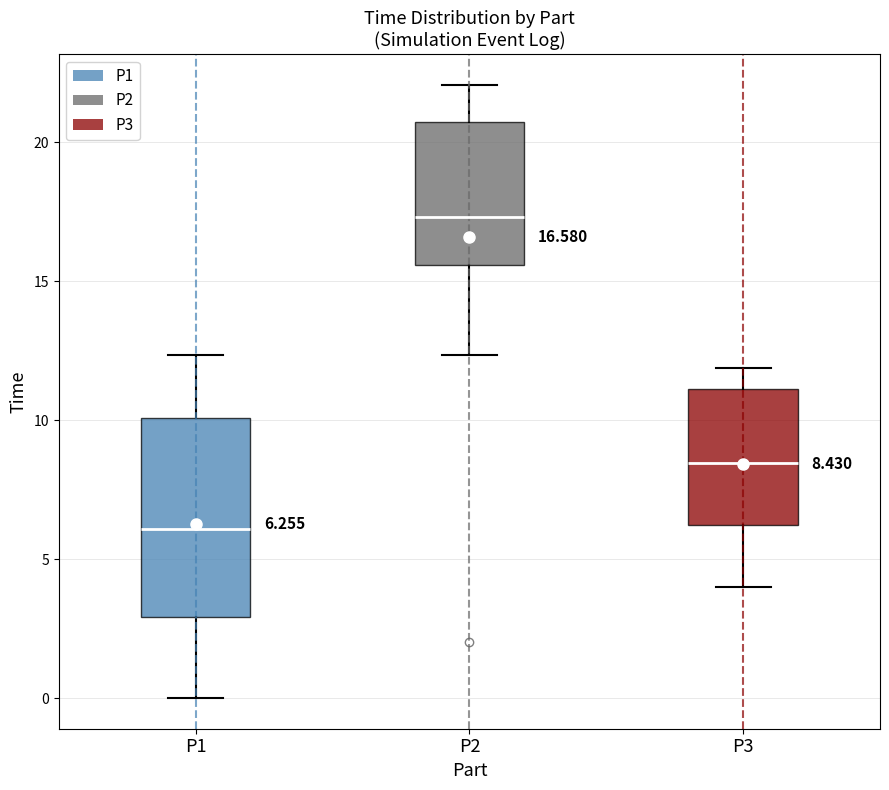

Which box is the tallest, from its lower edge to its upper edge?

P1